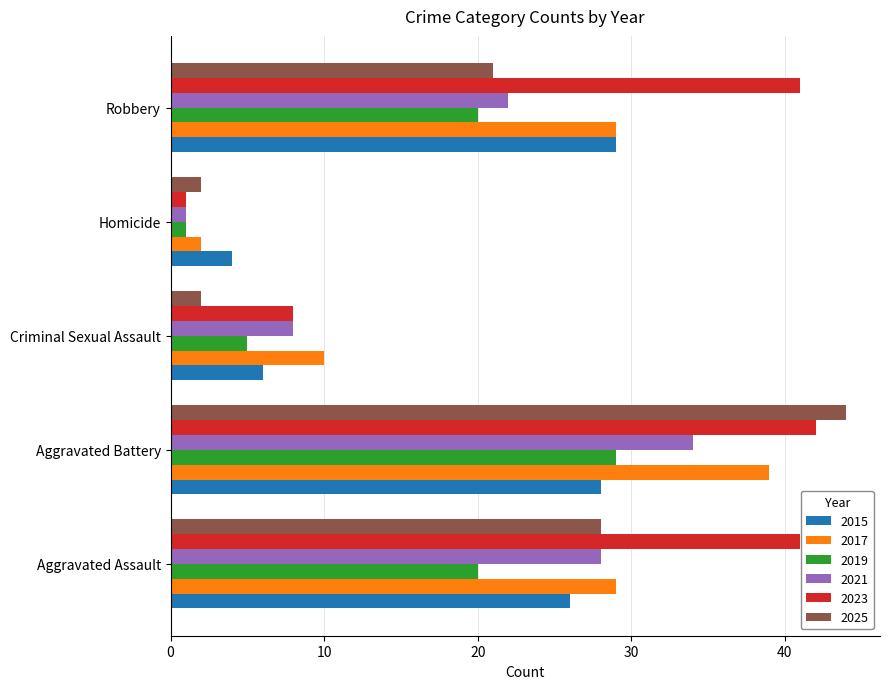

The 2023 series shows 59 at Robbery. True or false?

False